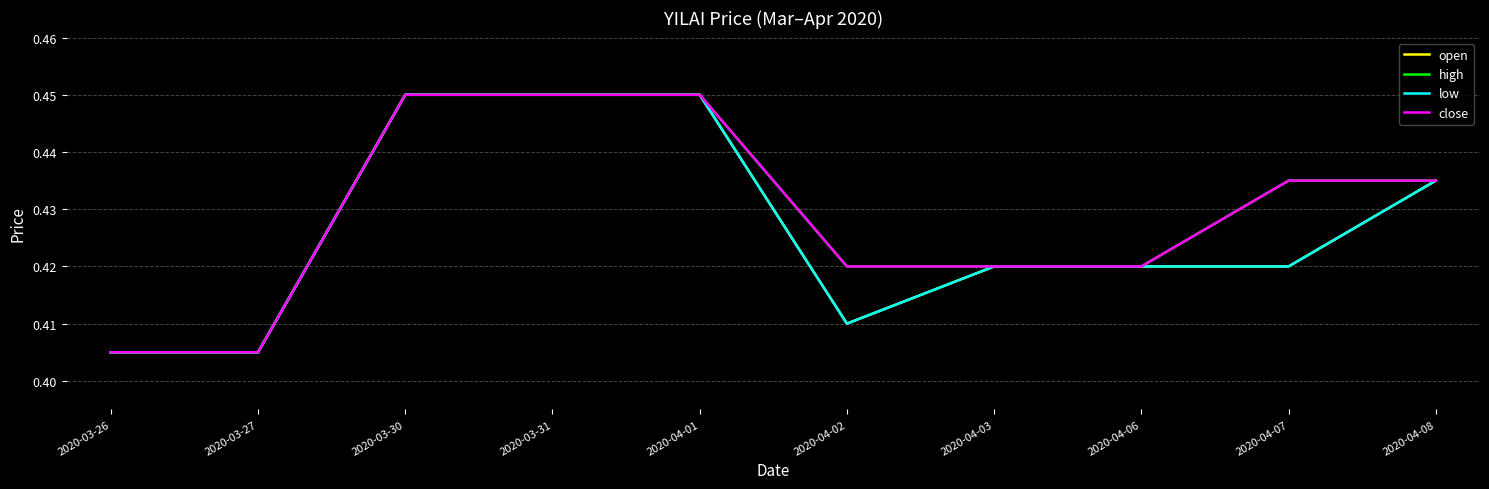

At which label does open reach its minimum?

2020-03-26